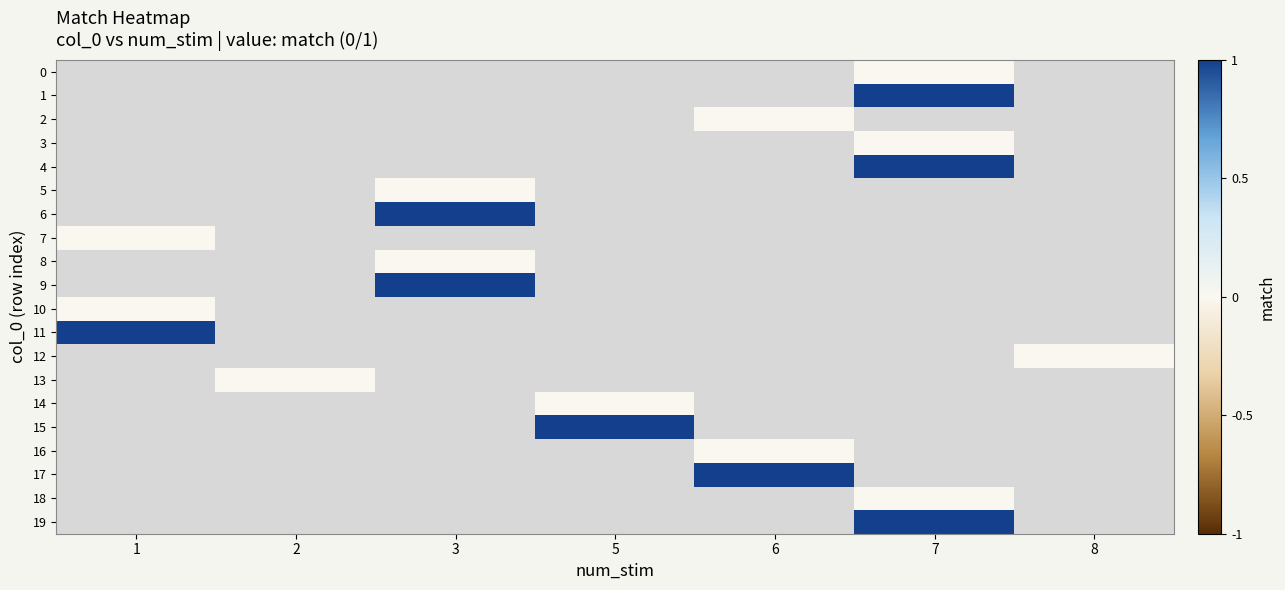

At which category does the chart reach its peak across all series?

7